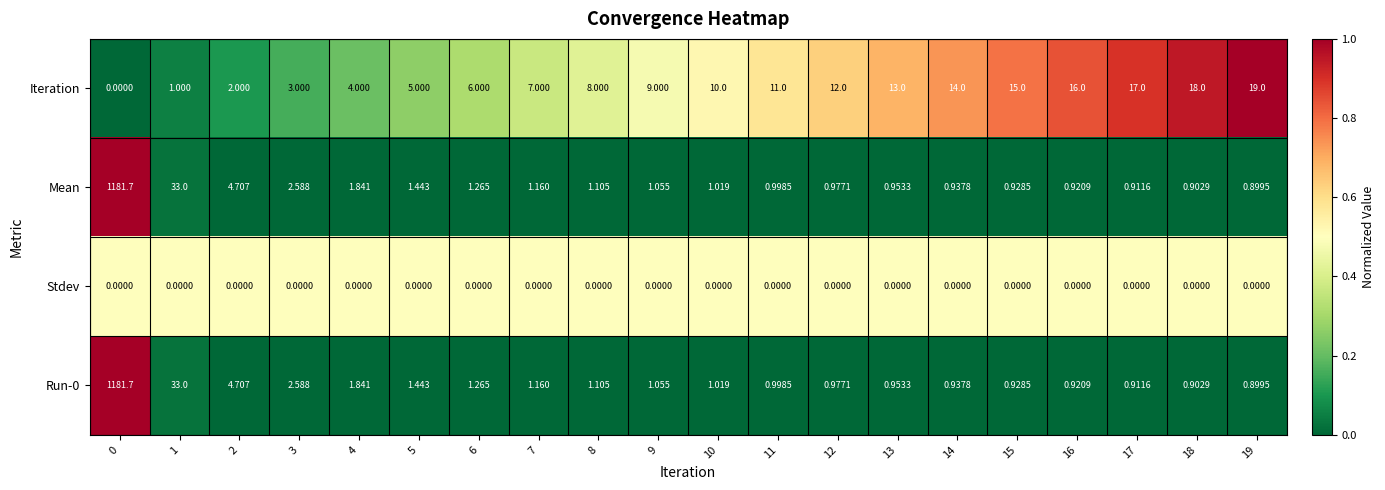

Count the number of categories in the chart.

20